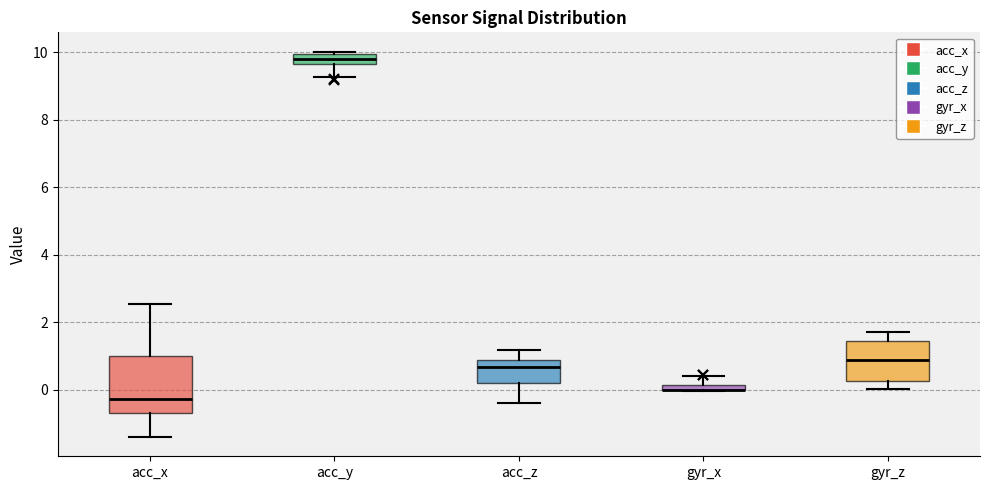

Where does the lower whisker of the box for acc_z end on the y-axis? The values are not printed on the chart, so give them approximately, as read against the axis.

-0.4